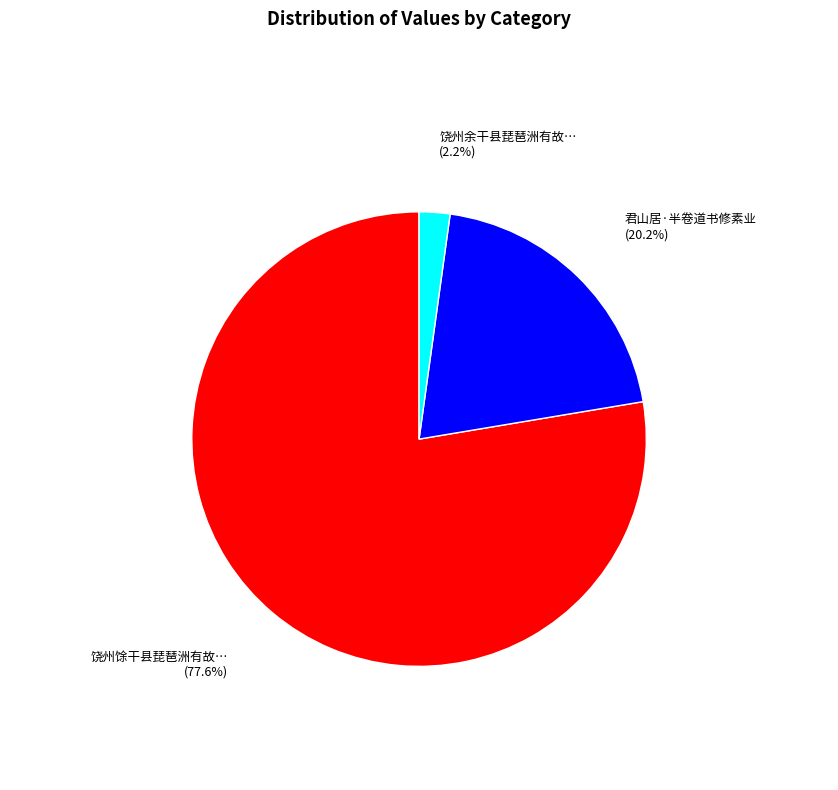

Is there a majority slice in this chart?

Yes